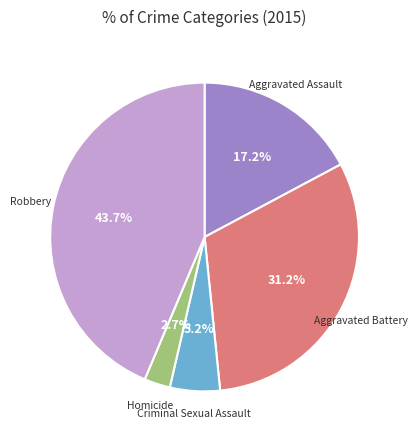

Is there a majority slice in this chart?

No